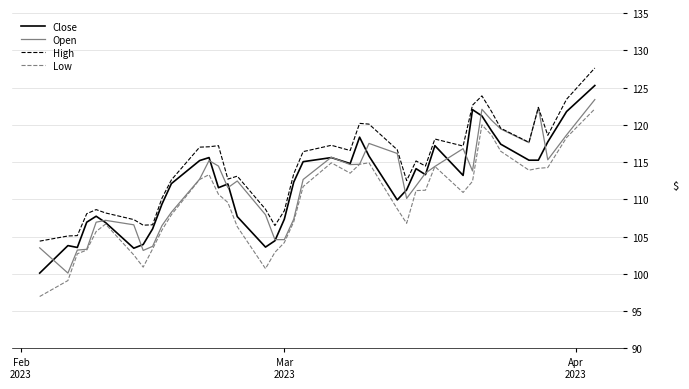

Count the number of data series in this chart.

4